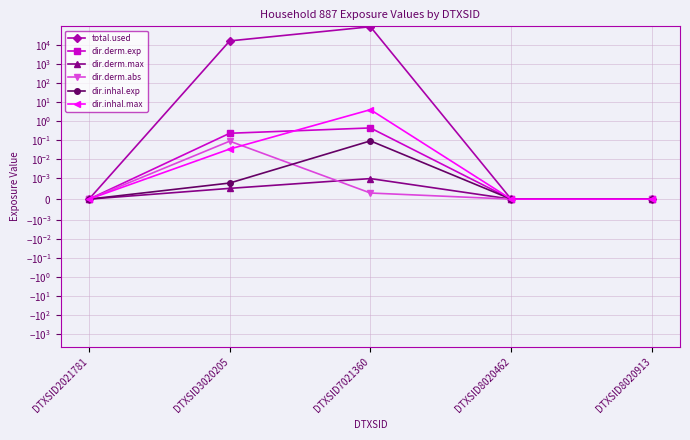

The dir.derm.abs series shows 0.0 at DTXSID8020462. True or false?

True